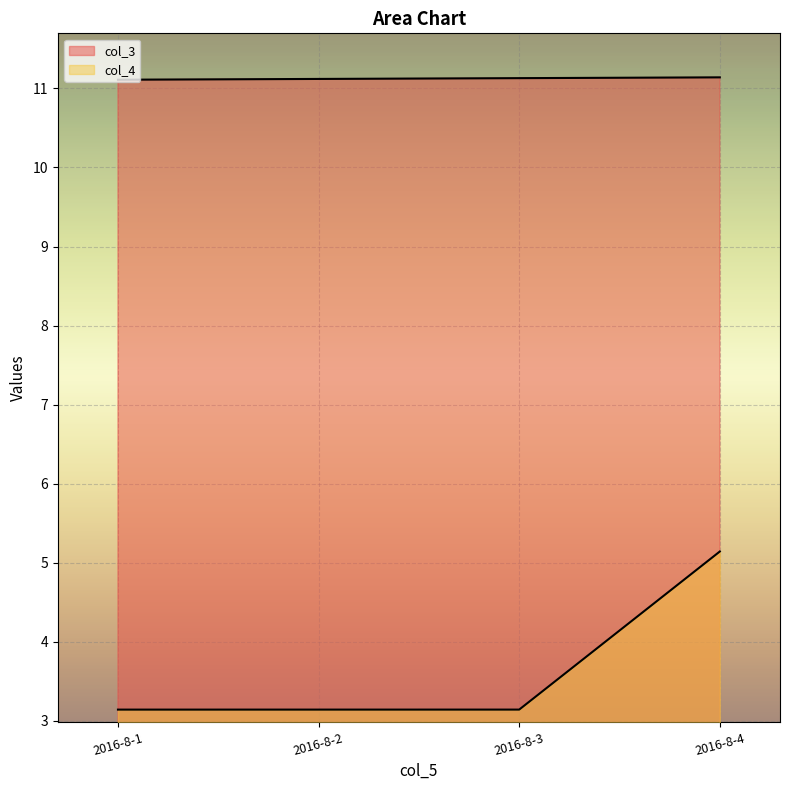

Reading left to right, list all the values displayed in this chart.

col_3: 2016-8-1=11.1	2016-8-2=11.1	2016-8-3=11.1	2016-8-4=11.1
col_4: 2016-8-1=3.1	2016-8-2=3.1	2016-8-3=3.1	2016-8-4=5.1